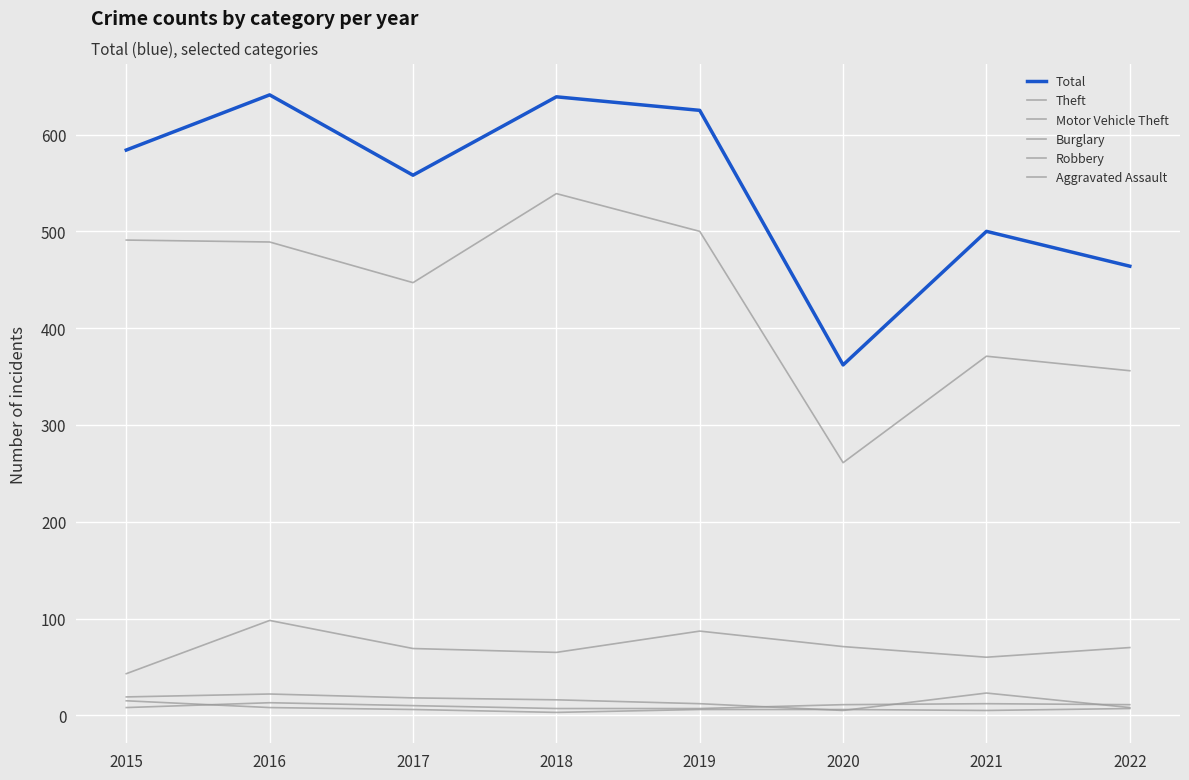

What is the value of the Motor Vehicle Theft point at the 7th from the left?

60